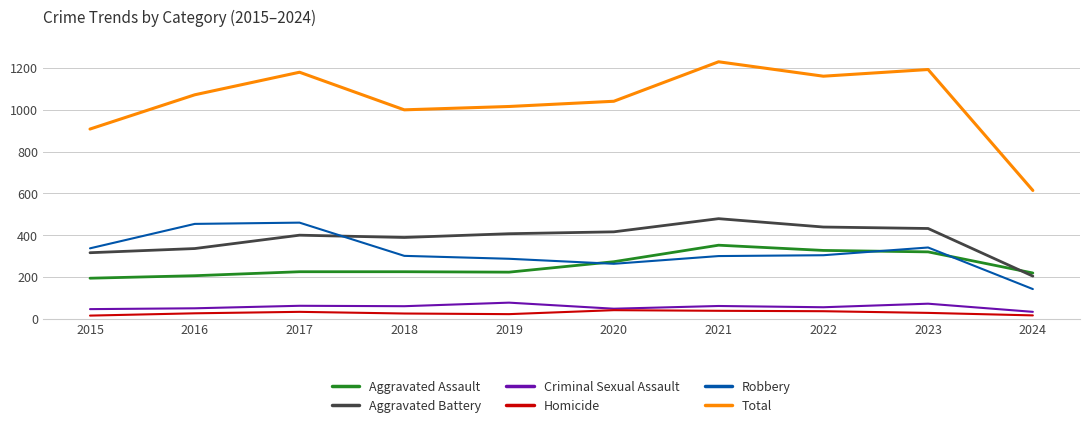

Where is the first local minimum for Total?

2018